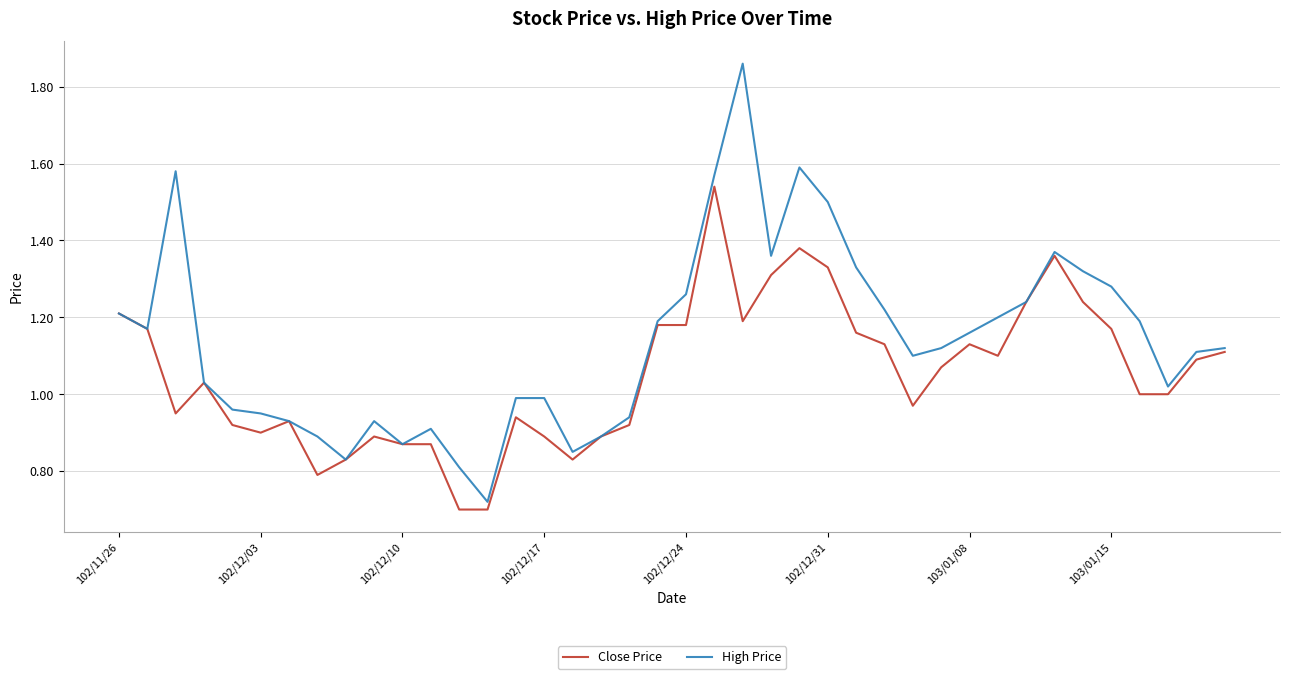

Reading left to right, list all the values displayed in this chart.

Close Price: 1.2	1.2	0.9	1.0	0.9	0.9	0.9	0.8	0.8	0.9	0.9	0.9	0.7	0.7	0.9	0.9	0.8	0.9	0.9	1.2	1.2	1.5	1.2	1.3	1.4	1.3	1.2	1.1	1.0	1.1	1.1	1.1	1.2	1.4	1.2	1.2	1.0	1.0	1.1	1.1
High Price: 1.2	1.2	1.6	1.0	1.0	0.9	0.9	0.9	0.8	0.9	0.9	0.9	0.8	0.7	1.0	1.0	0.8	0.9	0.9	1.2	1.3	1.6	1.9	1.4	1.6	1.5	1.3	1.2	1.1	1.1	1.2	1.2	1.2	1.4	1.3	1.3	1.2	1.0	1.1	1.1